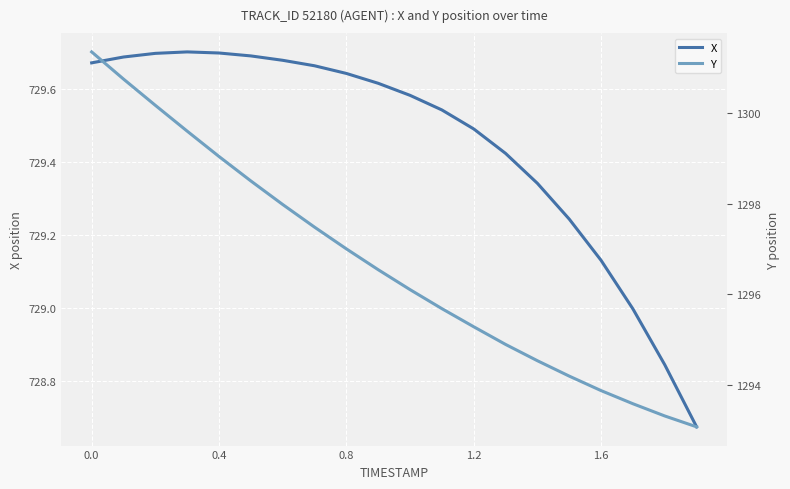

At how many categories does at least one series exceed 906?

20